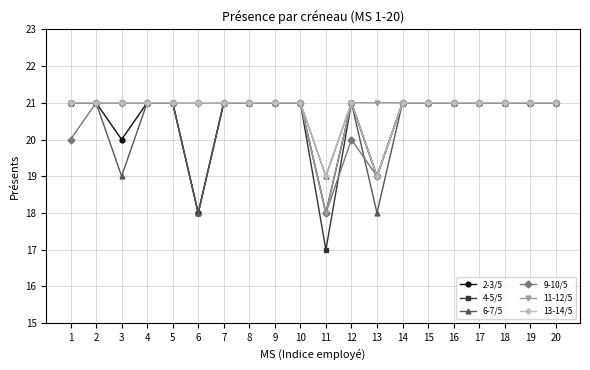

What is the total value across all series at 8?

126